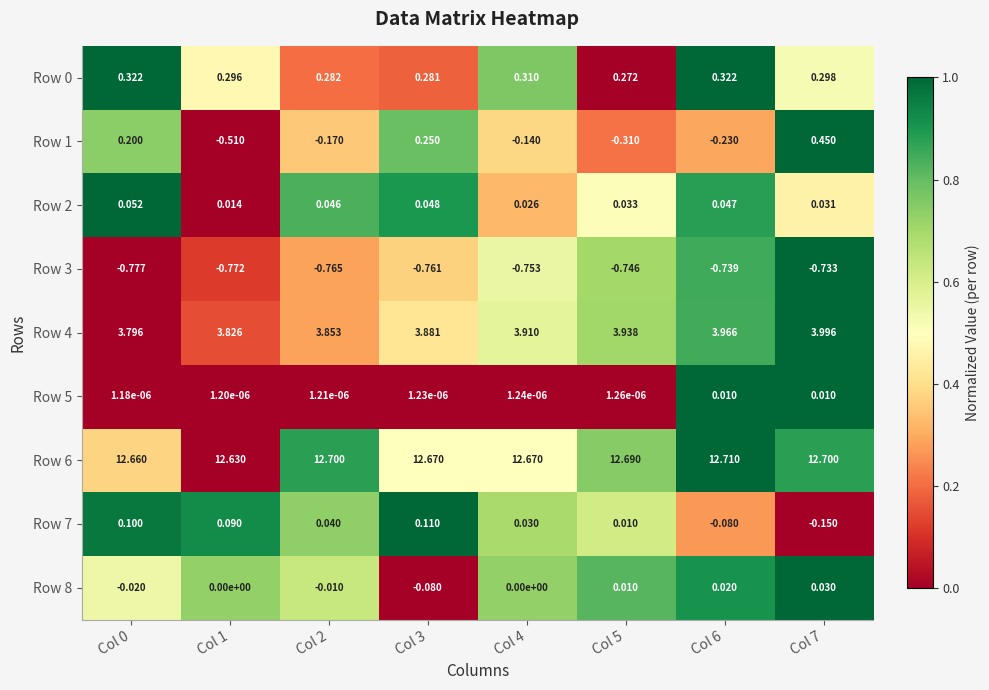

Is the value of Row 3 at Col 3 greater than the value of Row 8 at Col 1?

No